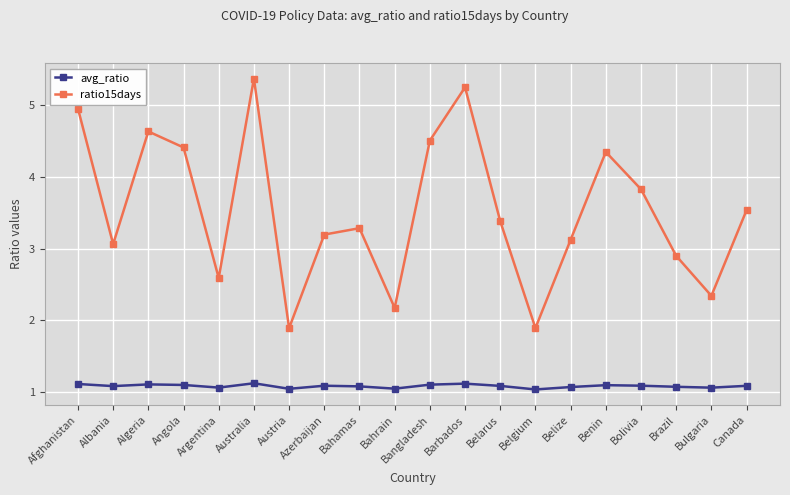

Which category has the highest value across all series?

Australia